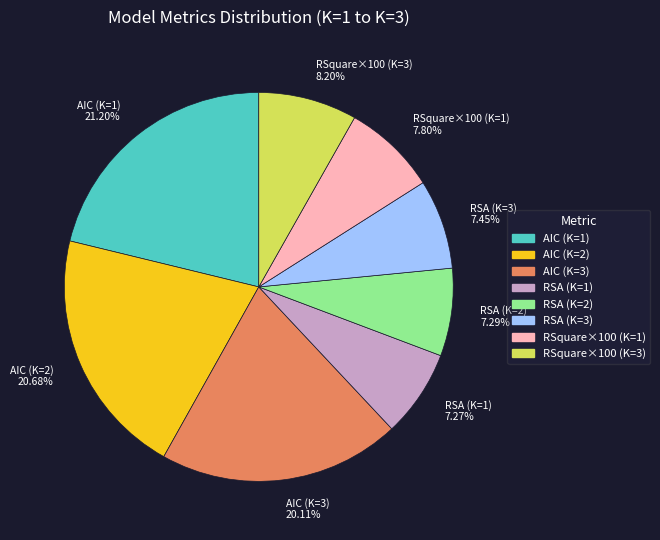

Count the number of slices in the pie.

8